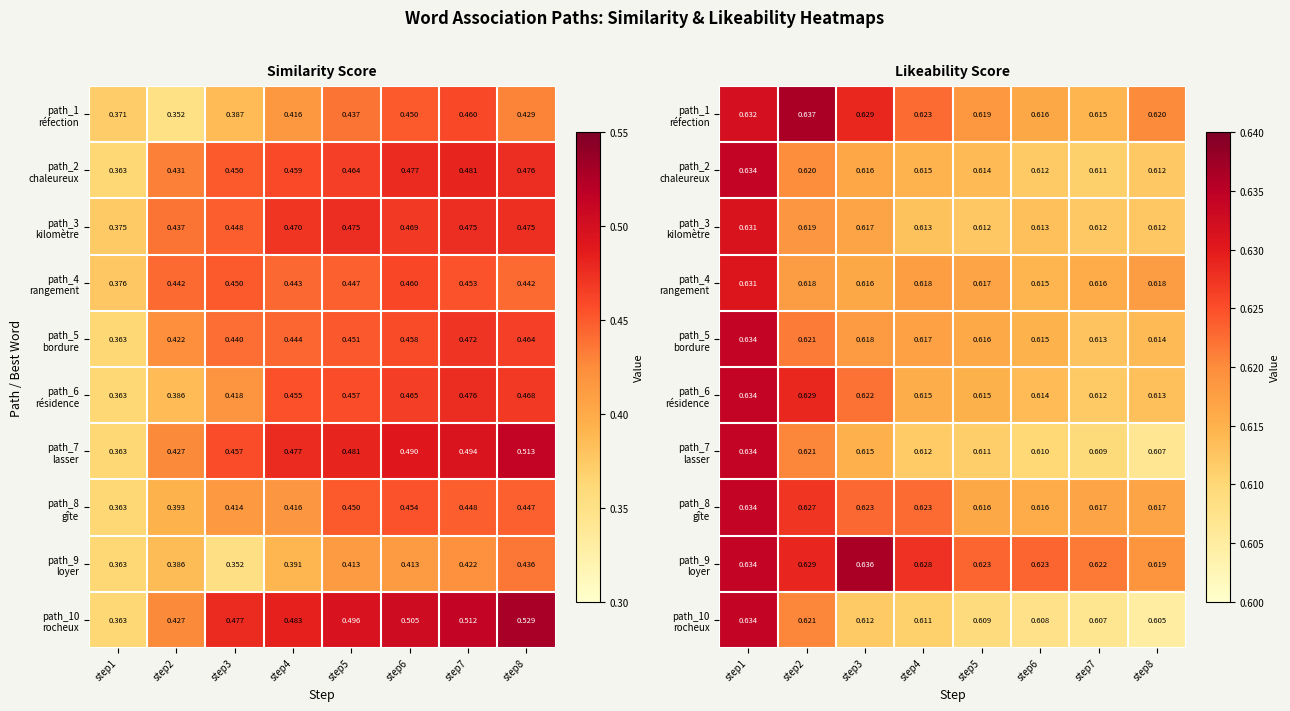

True or false: path_10 rocheux has a value of 0.6 at step4.

True